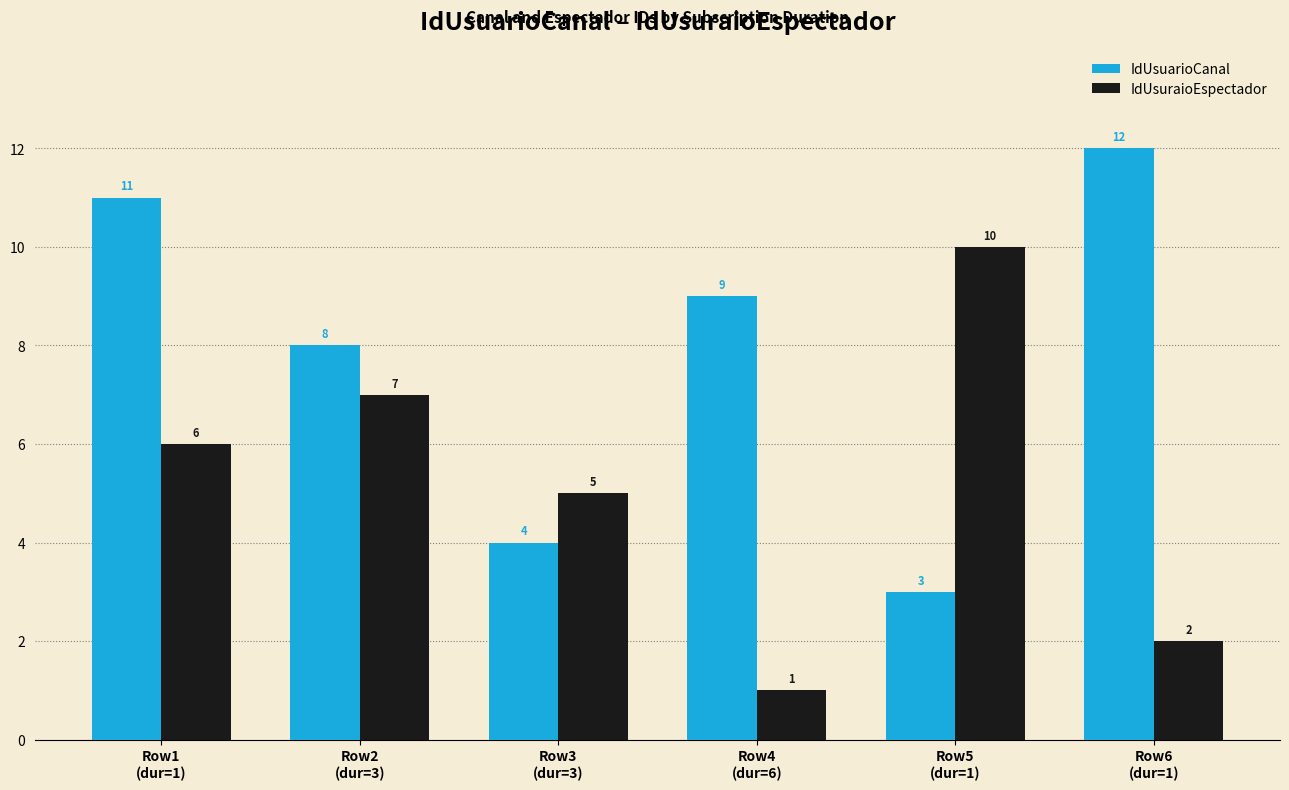

What is the maximum value shown in the chart?

12